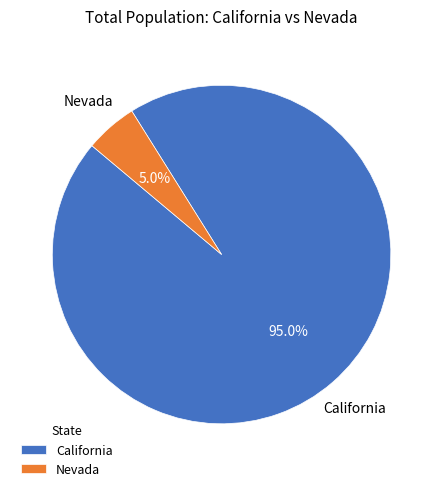

How many segments does this pie chart have?

2